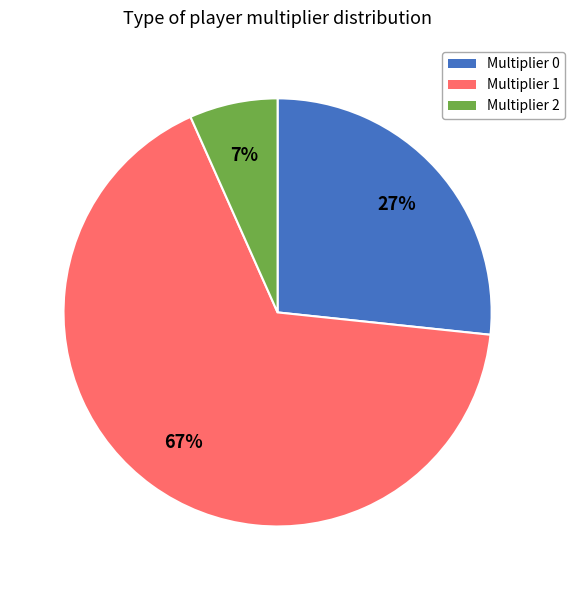

Does any single category account for the majority?

Yes